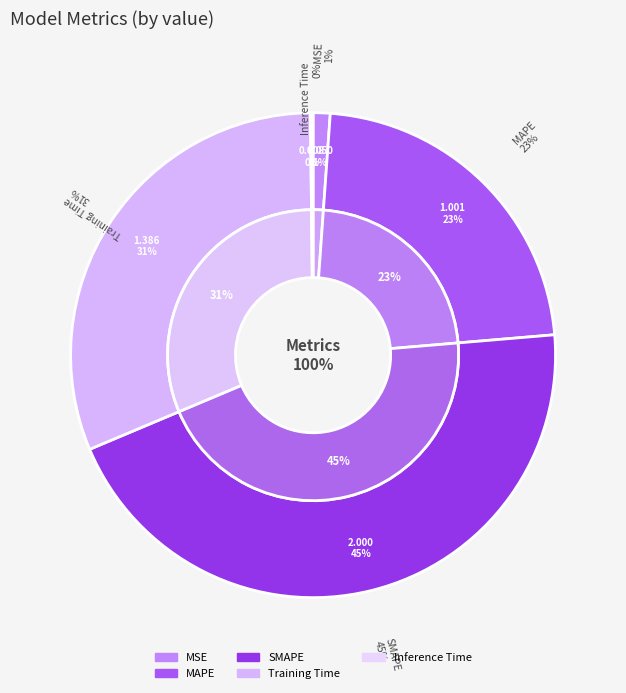

What percentage is the MSE slice, to the nearest percent?

1%